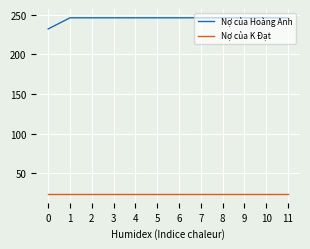

True or false: Nợ của Hoàng Anh and Nợ của K Đạt cross at least once.

False